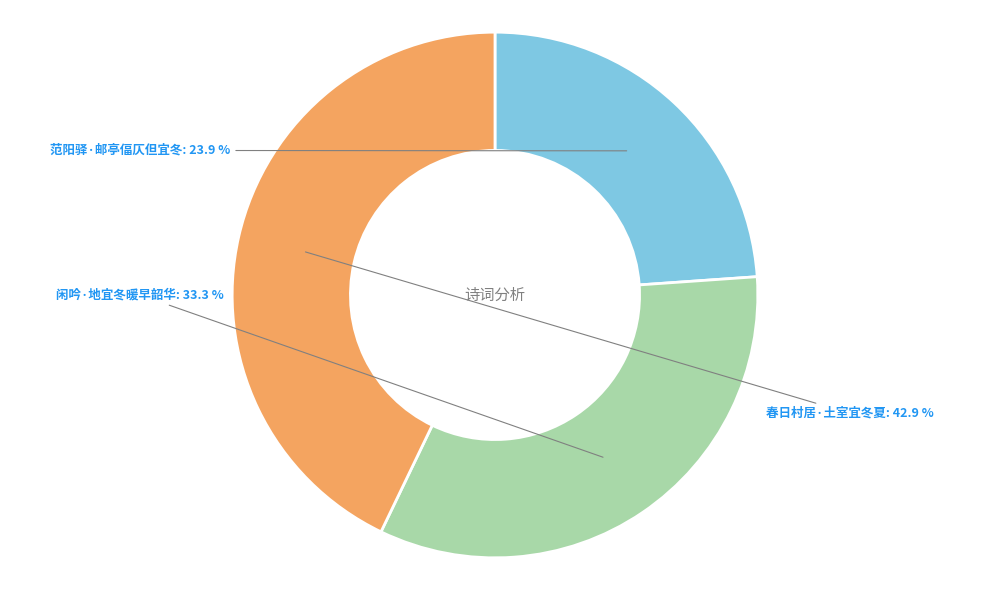

Which category has the smallest portion of the pie?

范阳驿·邮亭偪仄但宜冬